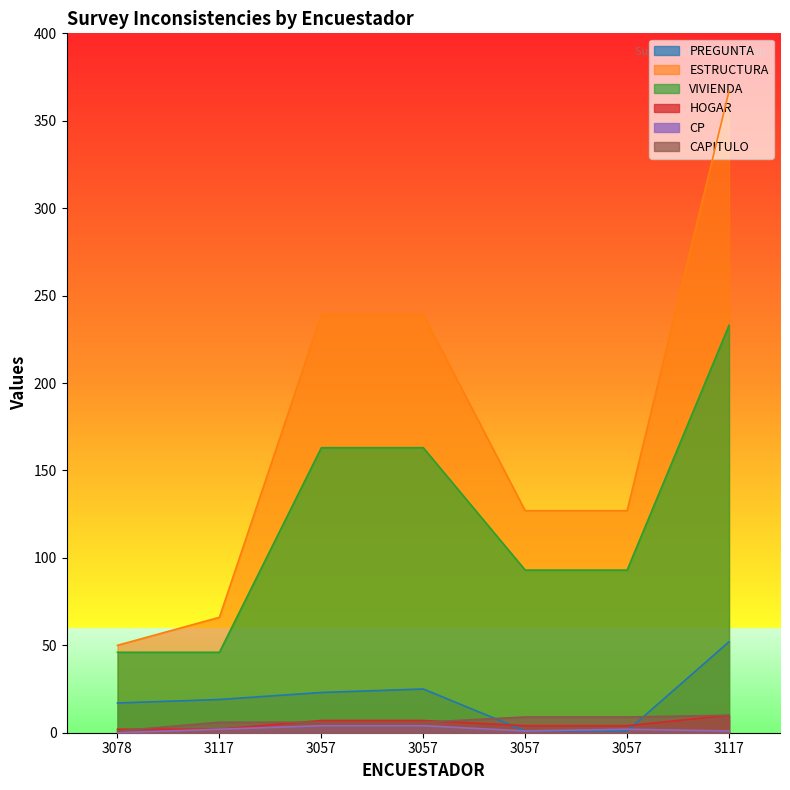

How many data points in ESTRUCTURA are above 127?

3